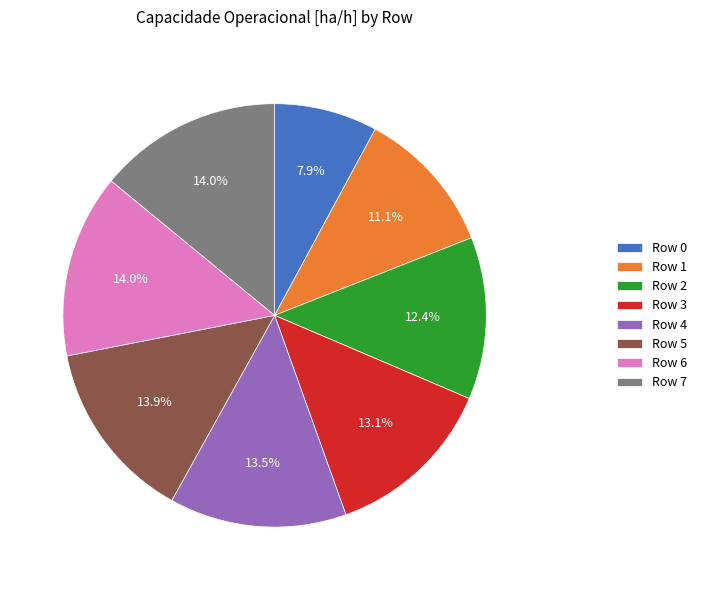

Does Row 6 represent more than half of the total?

No